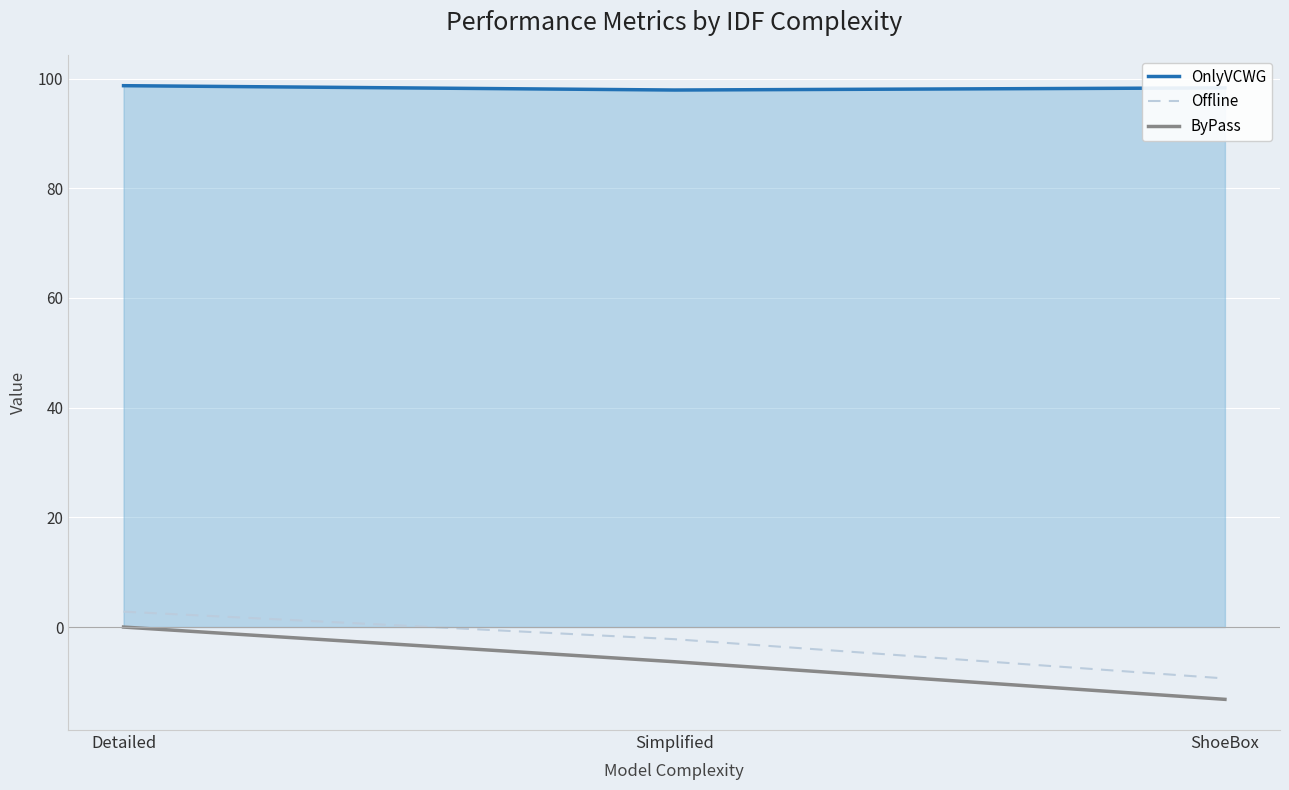

What is the greatest value displayed?

98.7